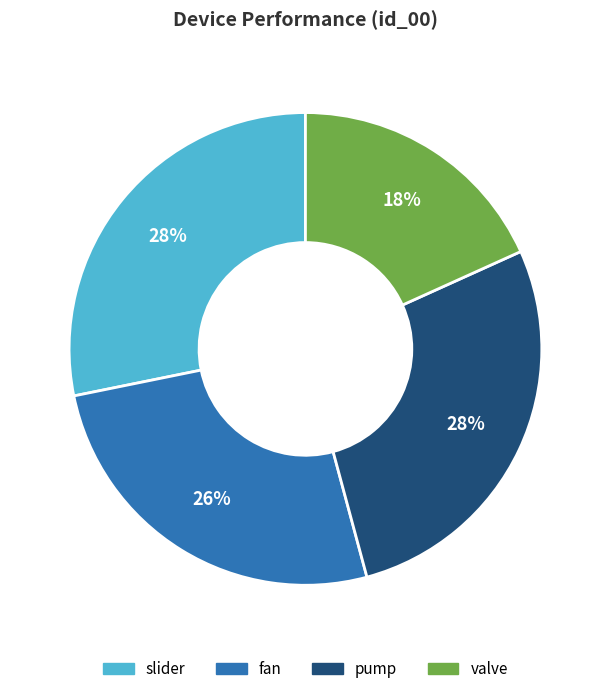

Is there a majority slice in this chart?

No